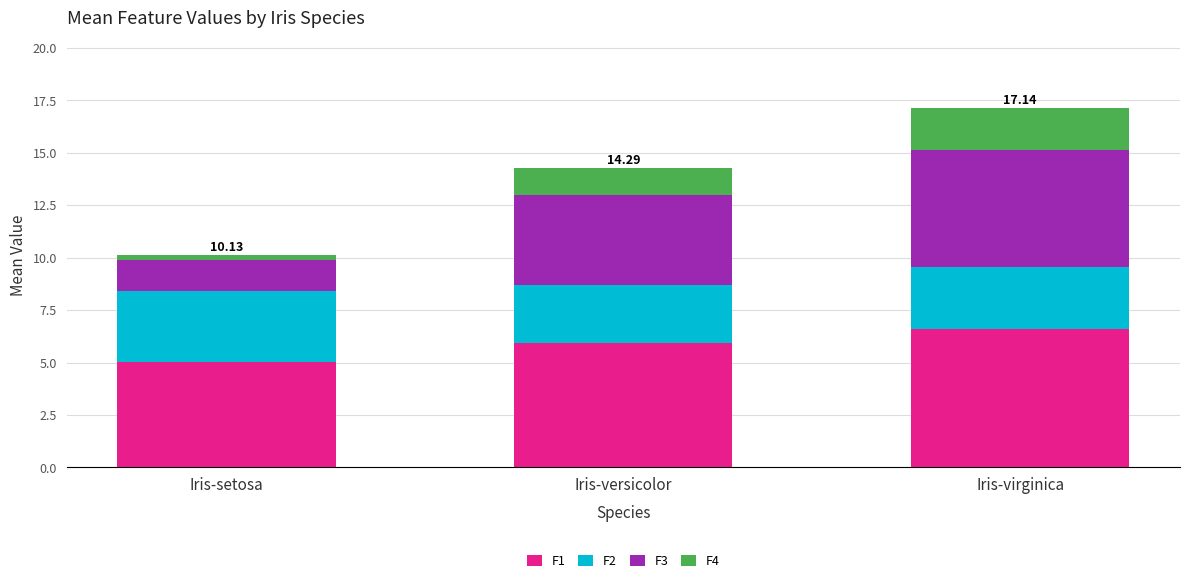

What is the average value of the F1 series?

5.8